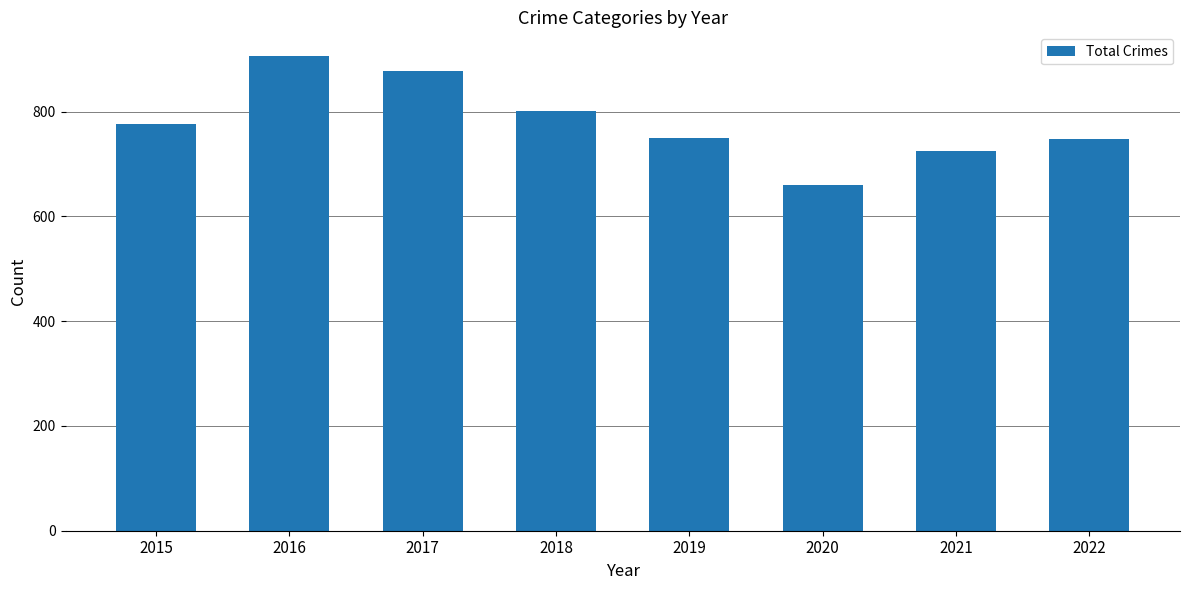

What is the value of the 4th bar from the left?

801